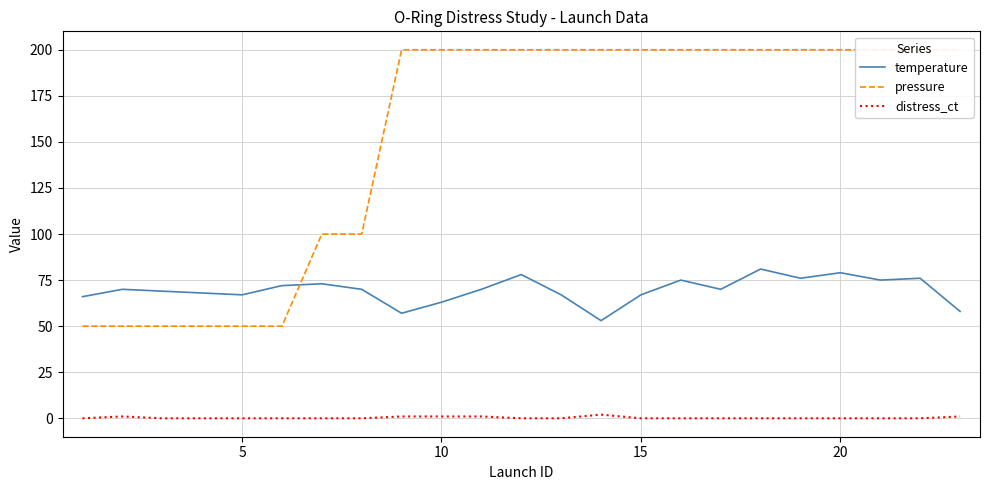

Which series has the widest spread of values?

pressure